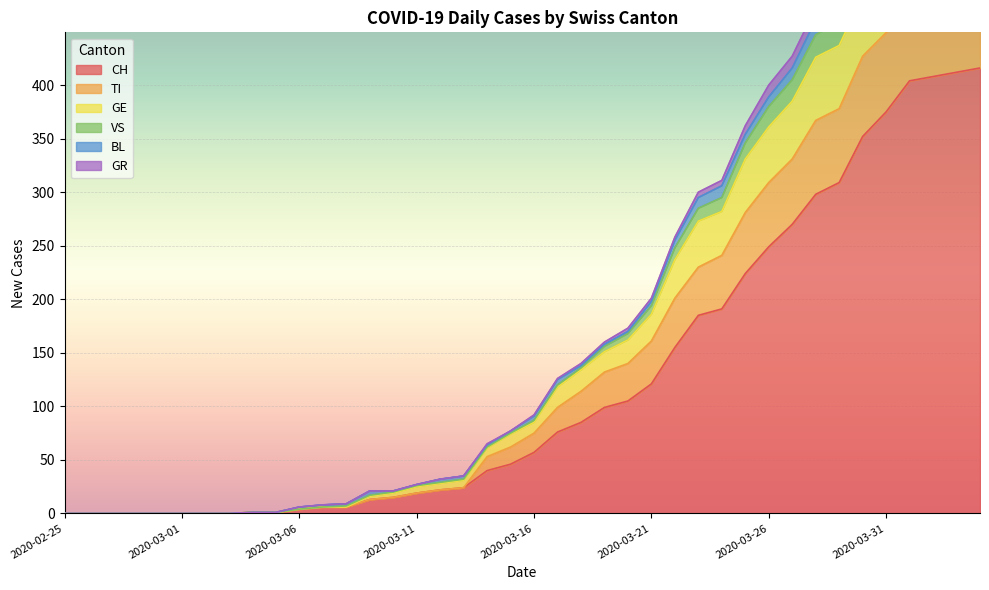

True or false: CH has a value of 11 at 2020-03-11.

False